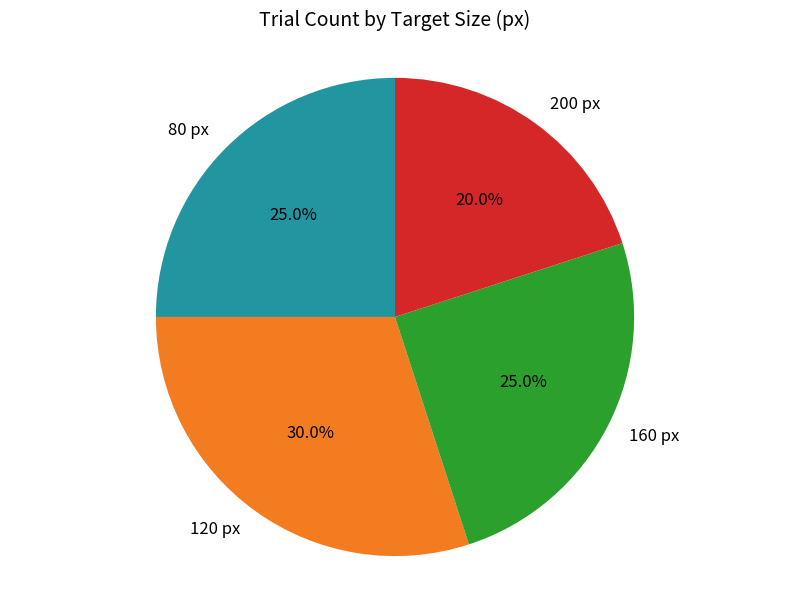

How many slices are in this pie chart?

4